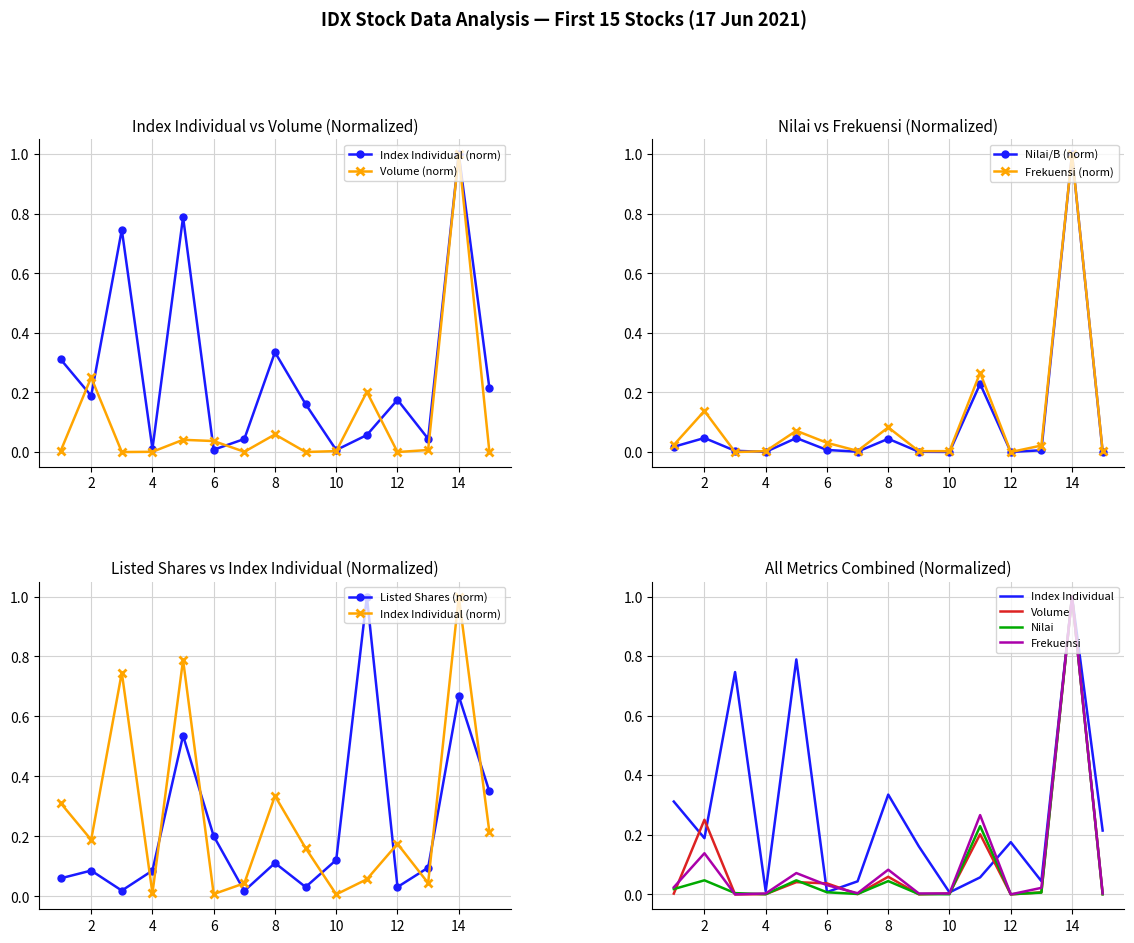

The value of Nilai (B) at 15 is 0.0. True or false?

True